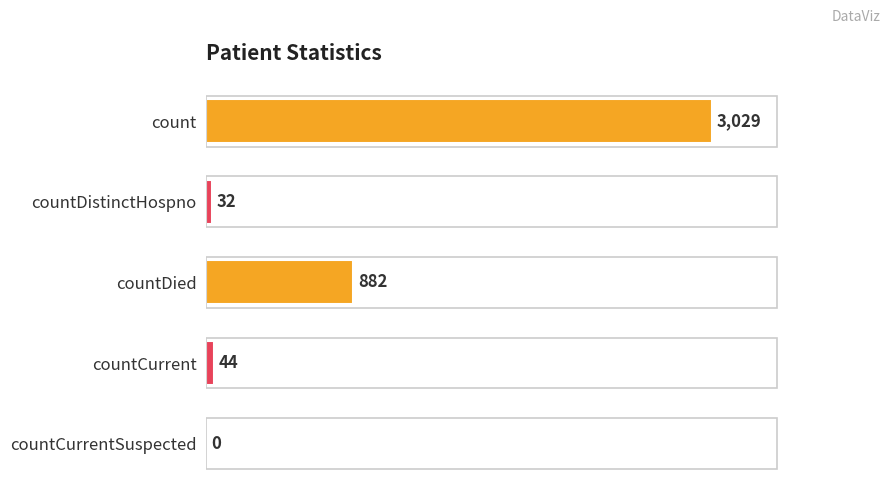

How many values are above zero?

4